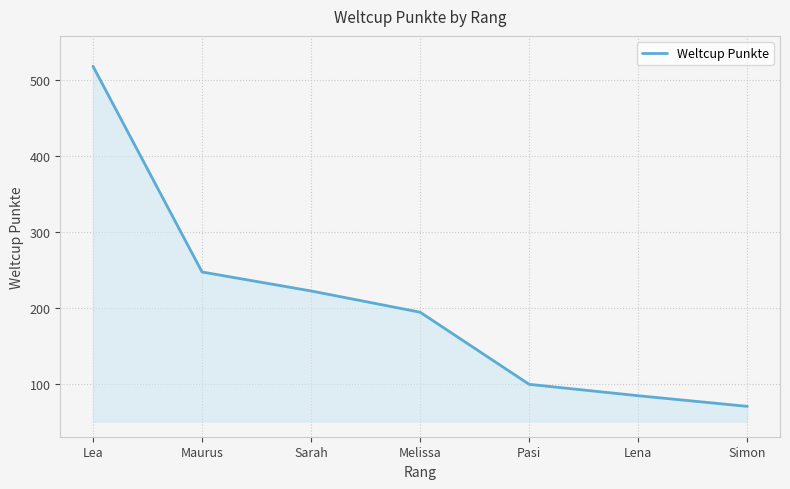

True or false: there are more than 0 points higher than both neighbors.

False